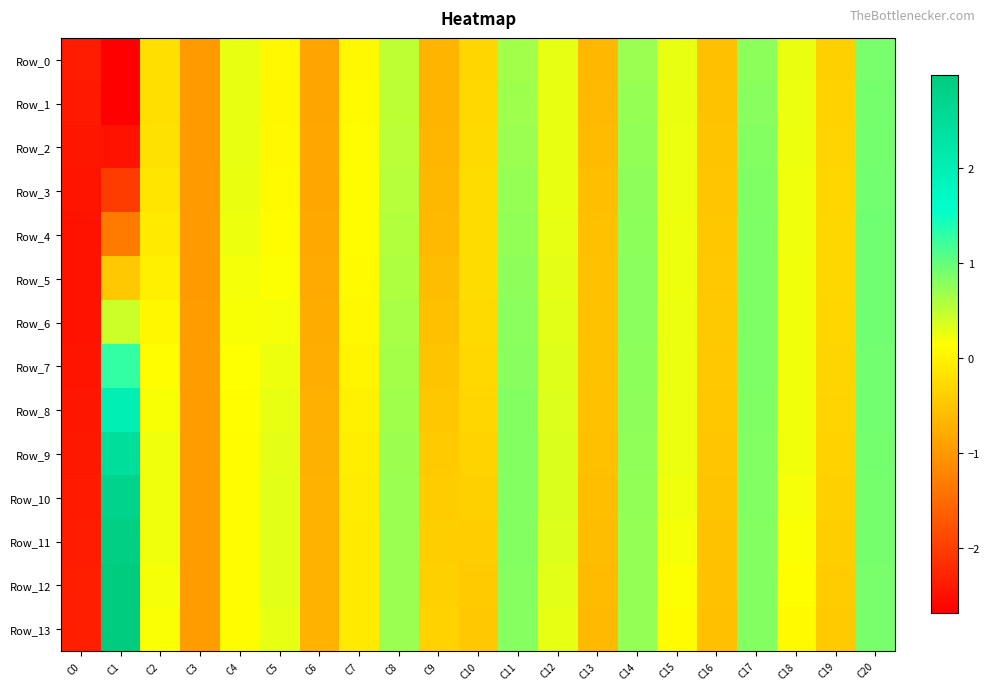

Between C5 and C16, which series saw the biggest shift?

Row_12